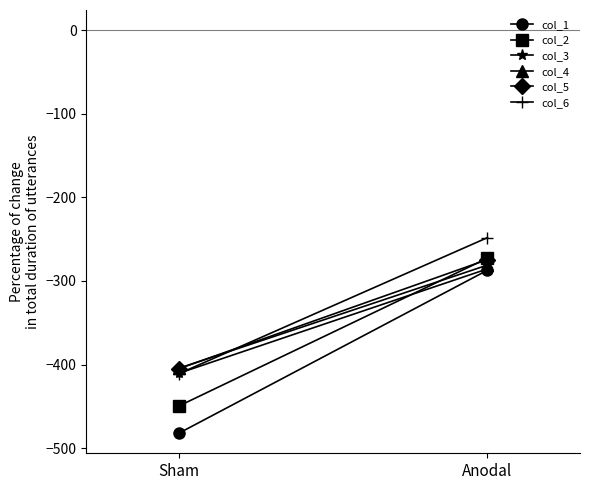

What is the spread (max minus min) of values at Sham?

77.6